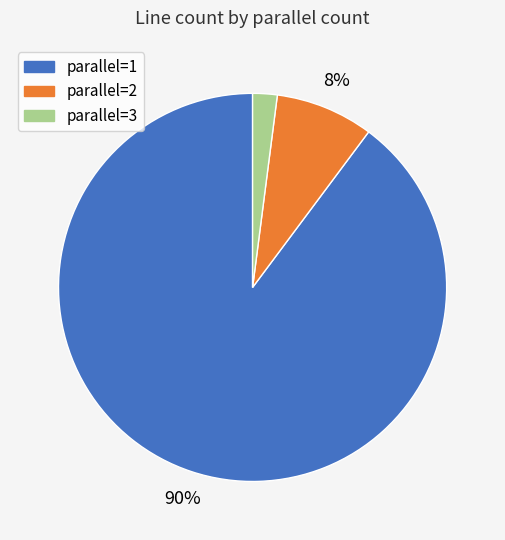

True or false: parallel=2 accounts for 16% of the total.

False